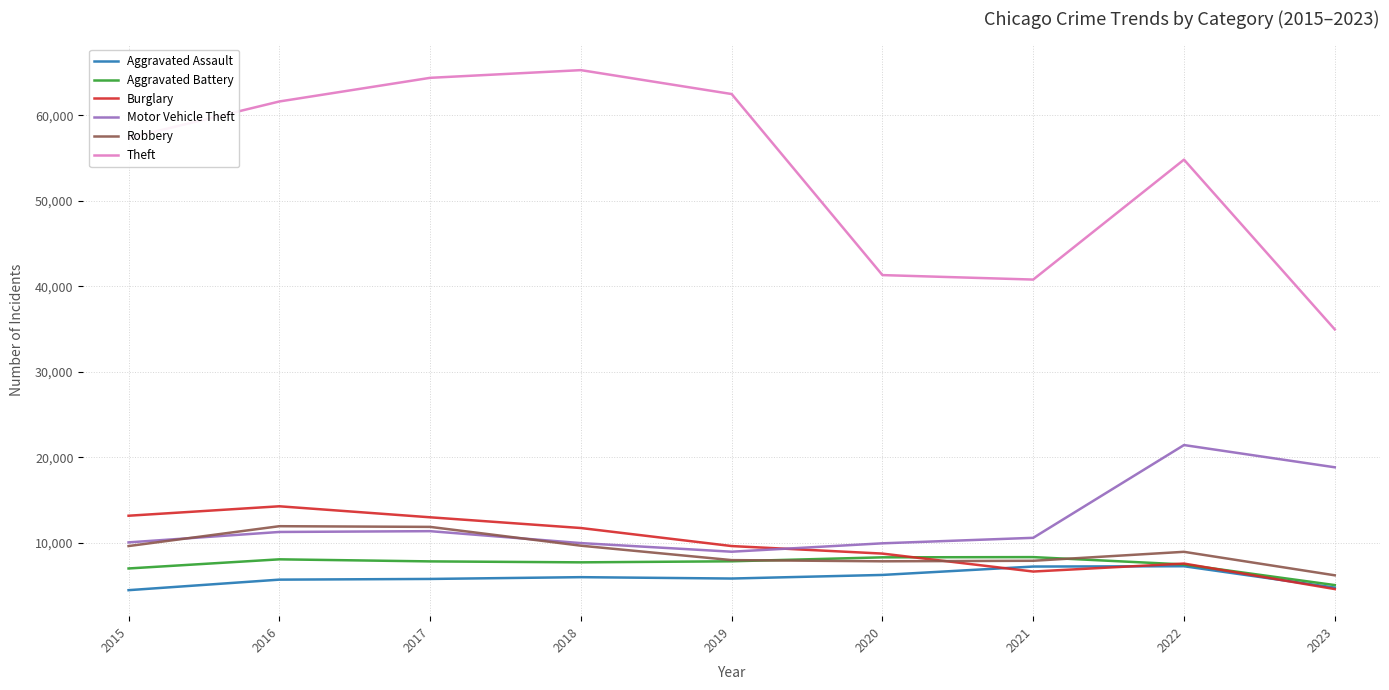

What is the sum of the Aggravated Assault values at 2023 and 2017?

10572